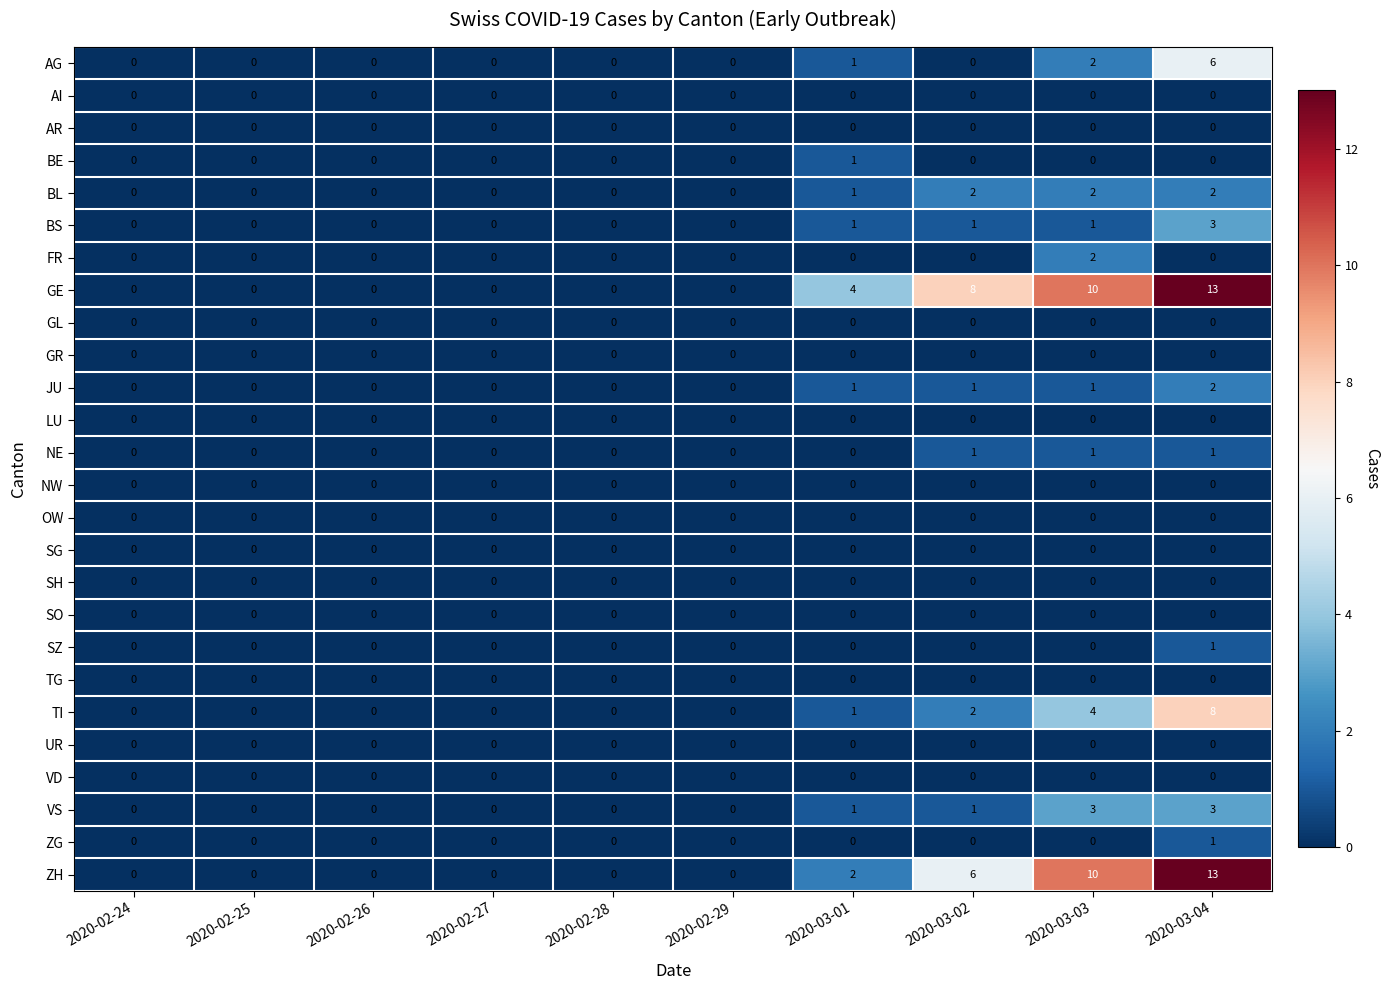

Where is TI nearest to the value 4?

2020-03-03